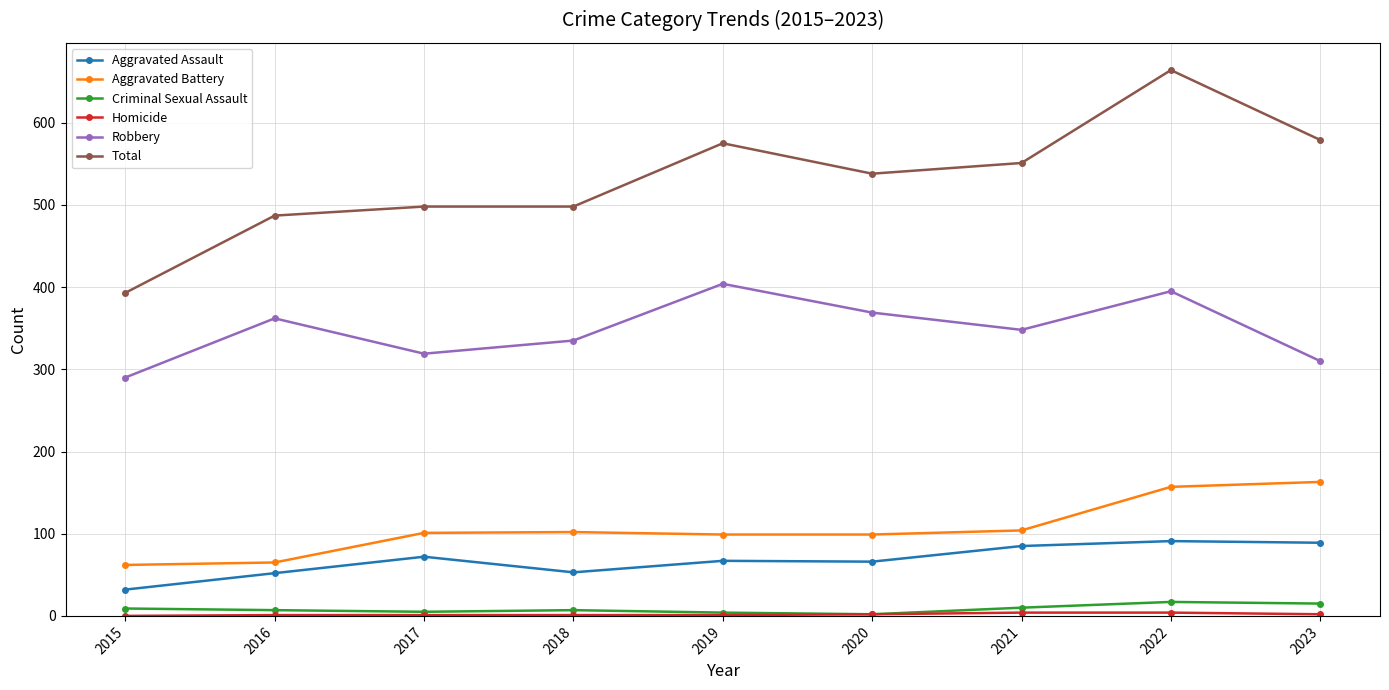

At which category is the sum across all series the highest?

2022